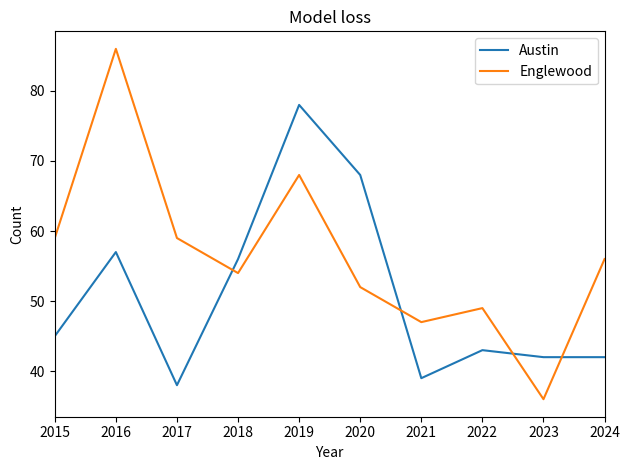

Count the number of data series in this chart.

2